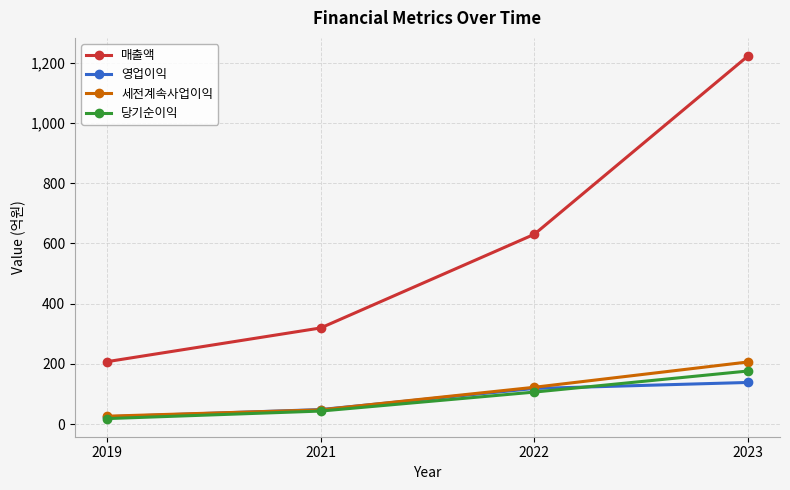

At which label does 당기순이익 reach its minimum?

2019